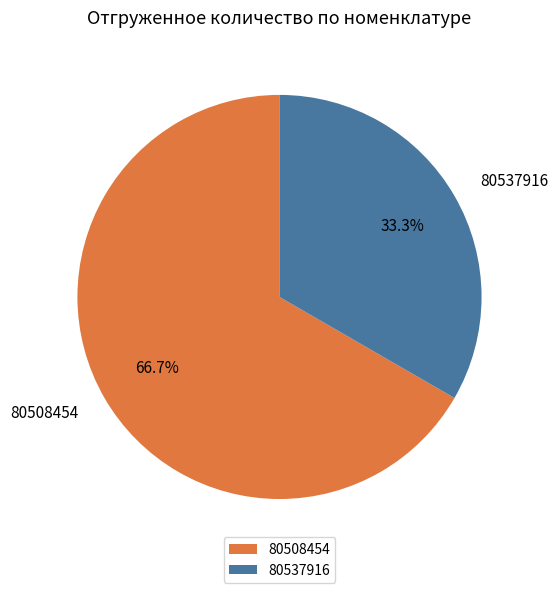

What is the majority slice?

80508454